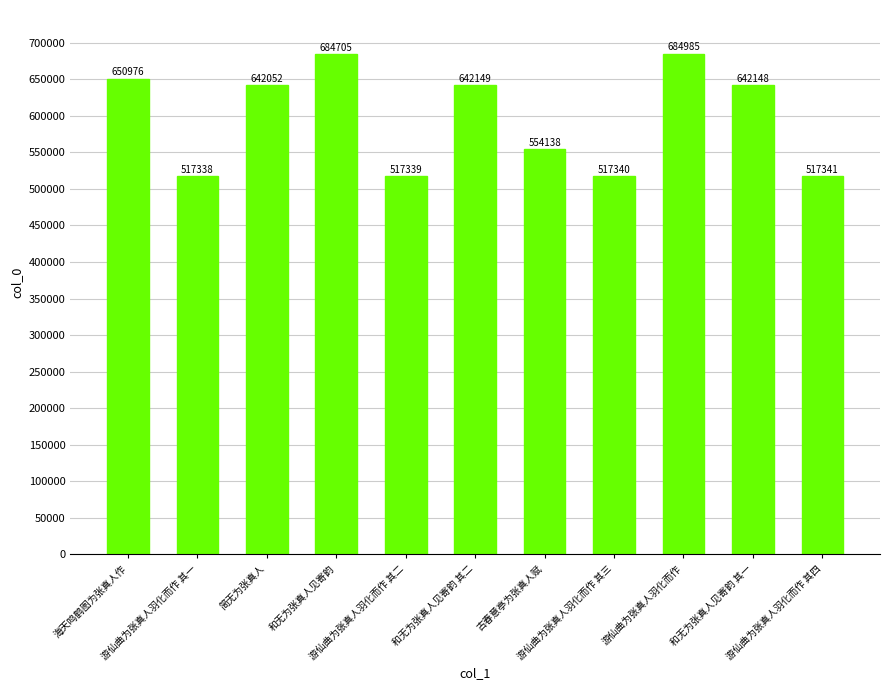

What is the difference between the maximum and second lowest values?

167646